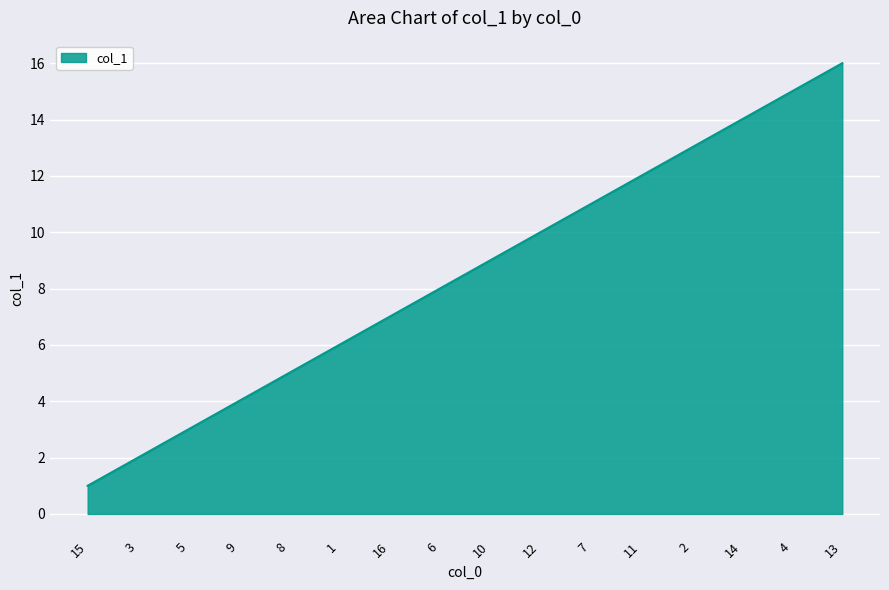

Reading left to right, list all the values displayed in this chart.

15=1	3=2	5=3	9=4	8=5	1=6	16=7	6=8	10=9	12=10	7=11	11=12	2=13	14=14	4=15	13=16